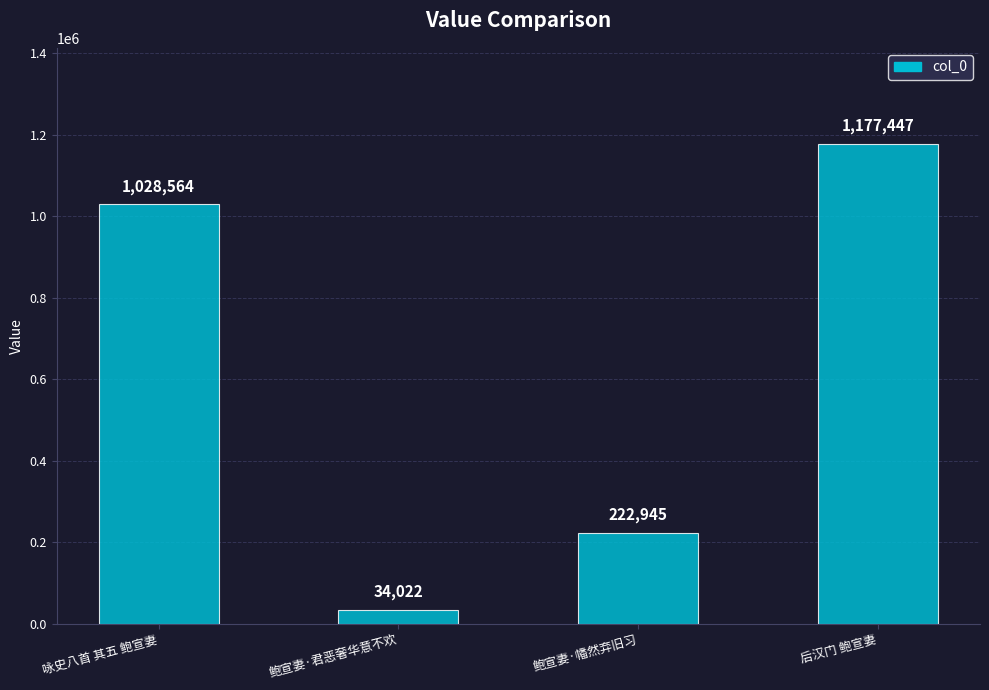

What is the label of the 3rd bar from the left?

鲍宣妻·幡然弃旧习